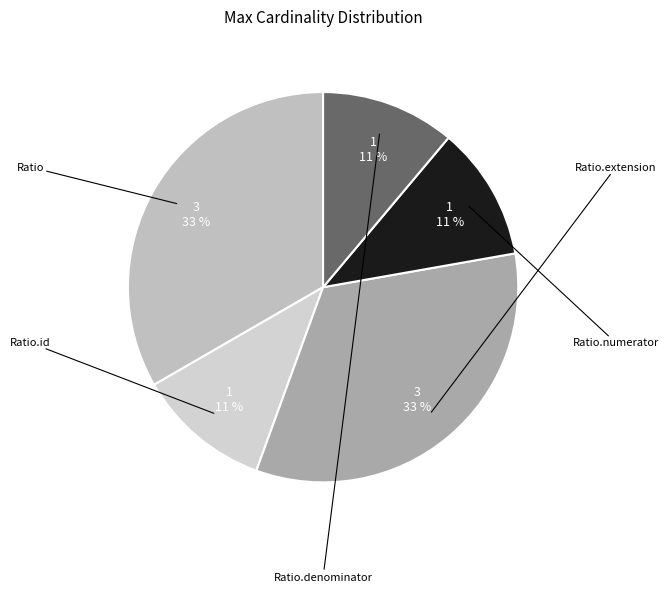

To the nearest percent, what is the average slice percentage?

20%